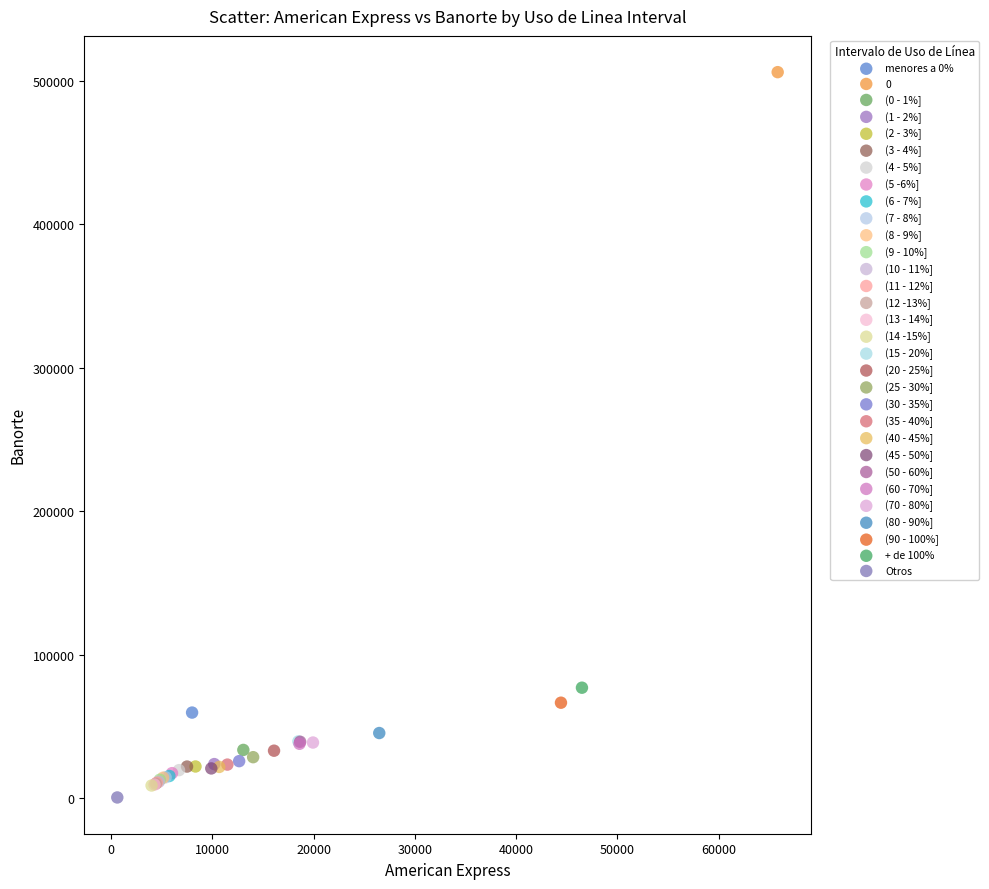

What are all the series names shown in the legend?

menores a 0%, 0, (0 - 1%], (1 - 2%], (2 - 3%], (3 - 4%], (4 - 5%], (5 -6%], (6 - 7%], (7 - 8%], (8 - 9%], (9 - 10%], (10 - 11%], (11 - 12%], (12 -13%], (13 - 14%], (14 -15%], (15 - 20%], (20 - 25%], (25 - 30%], (30 - 35%], (35 - 40%], (40 - 45%], (45 - 50%], (50 - 60%], (60 - 70%], (70 - 80%], (80 - 90%], (90 - 100%], + de 100%, Otros